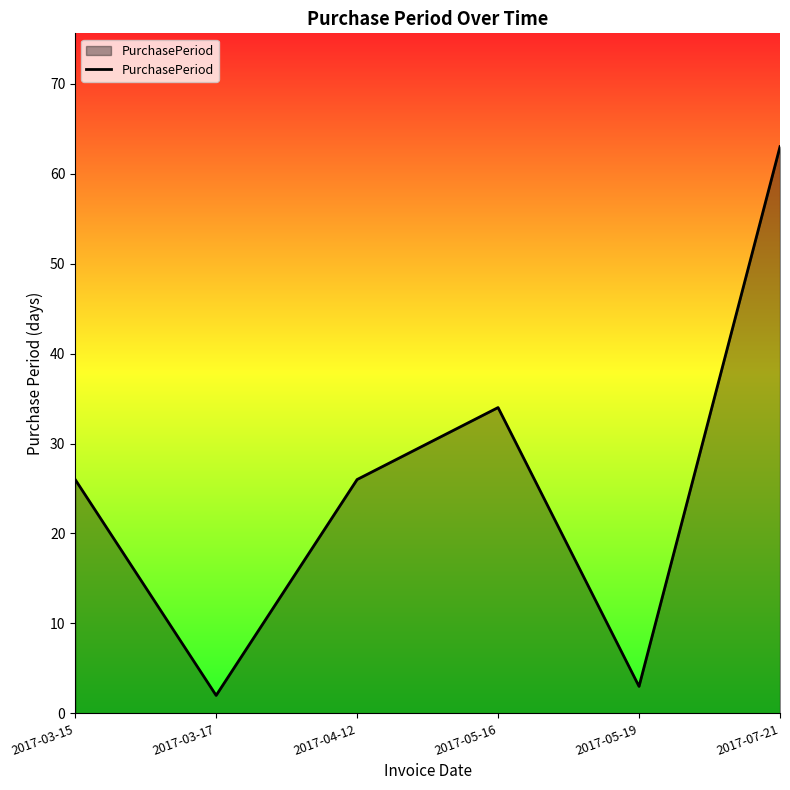

What is the difference between the maximum and minimum values?

61